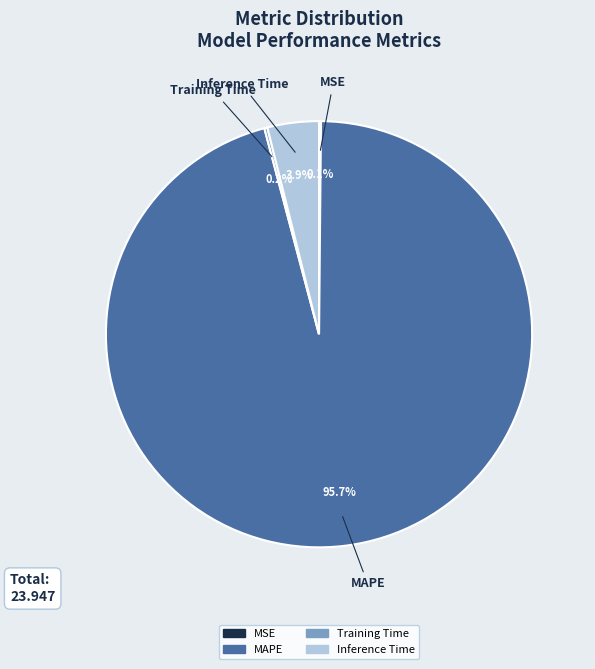

To the nearest percent, what is the difference between the MAPE and Inference Time slice percentages?

92%